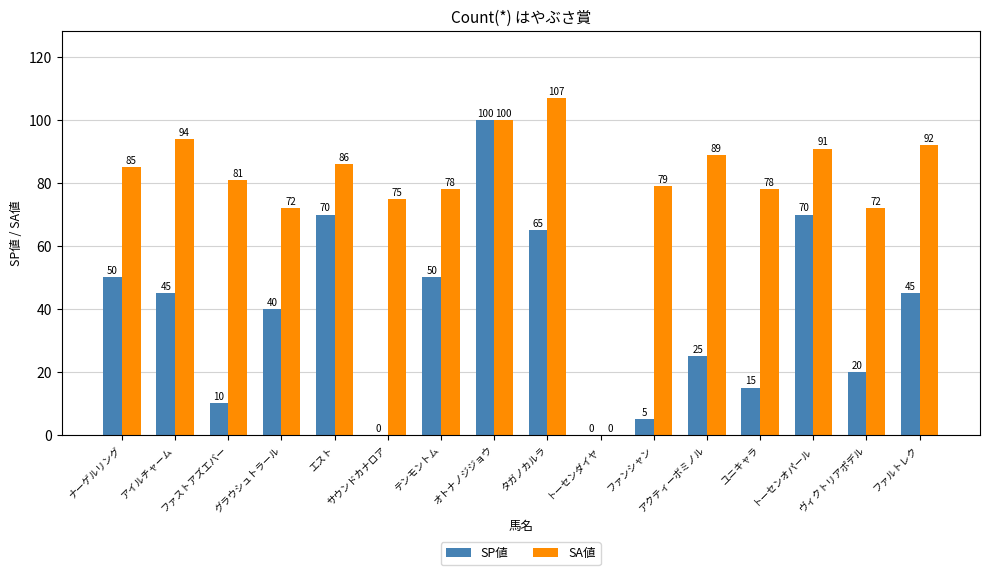

At which label does SP値 first exceed 45?

ナーゲルリング